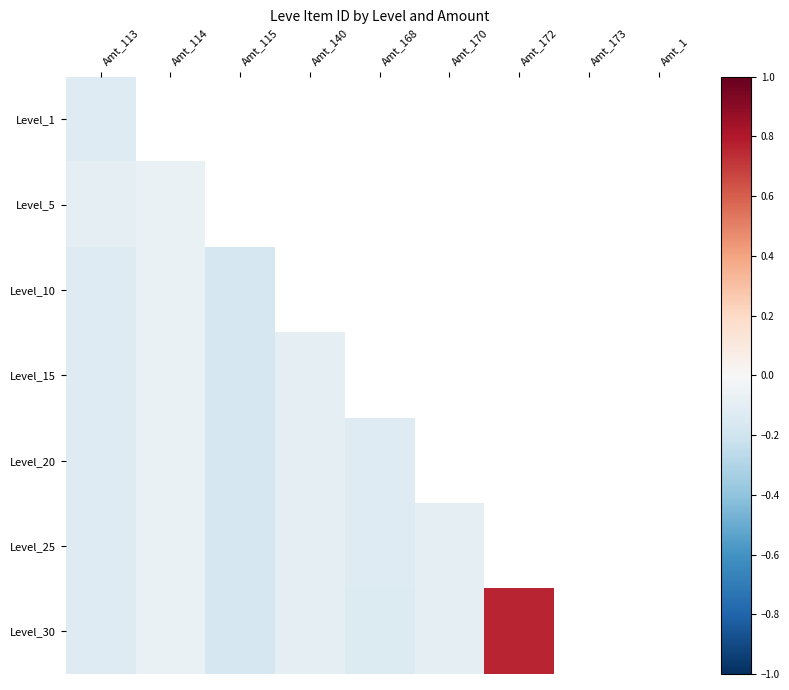

Is it true that Level_30 equals -0.1 at Amt_140?

True